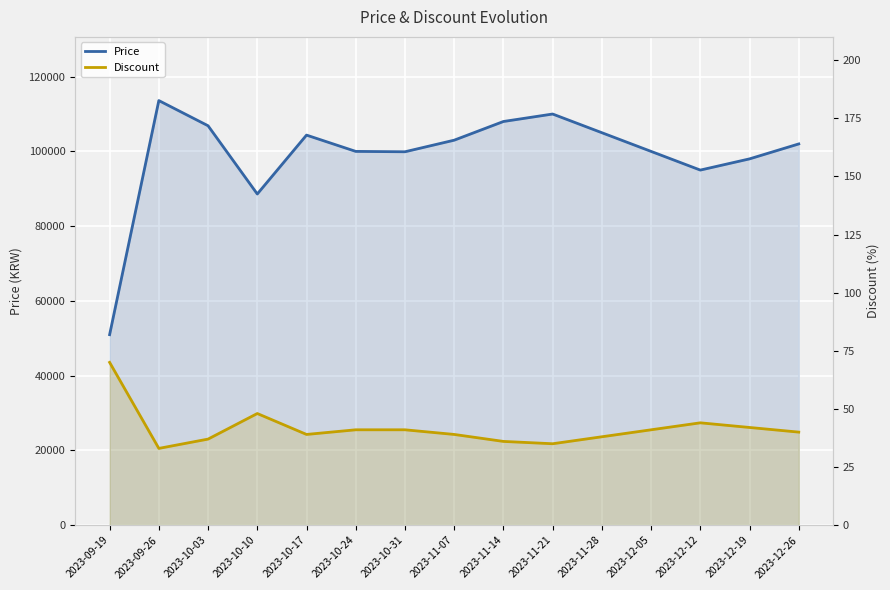

Rank the categories by Discount value from highest to lowest.

2023-09-19, 2023-10-10, 2023-12-12, 2023-12-19, 2023-10-24, 2023-10-31, 2023-12-05, 2023-12-26, 2023-10-17, 2023-11-07, 2023-11-28, 2023-10-03, 2023-11-14, 2023-11-21, 2023-09-26